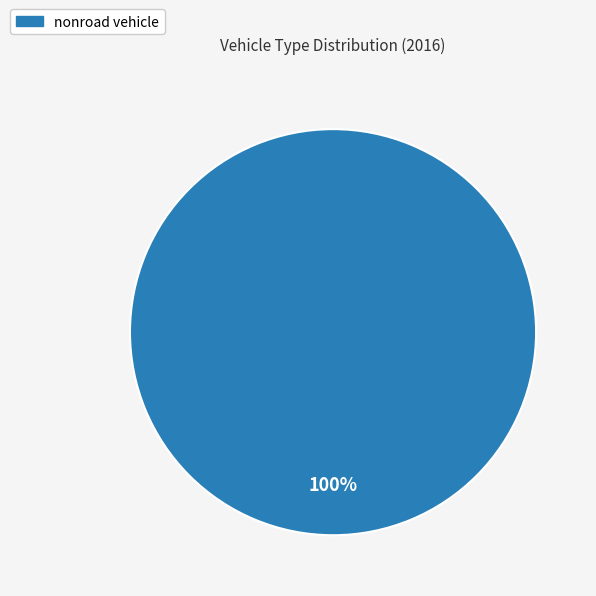

Is there any slice that represents more than half of the pie?

Yes